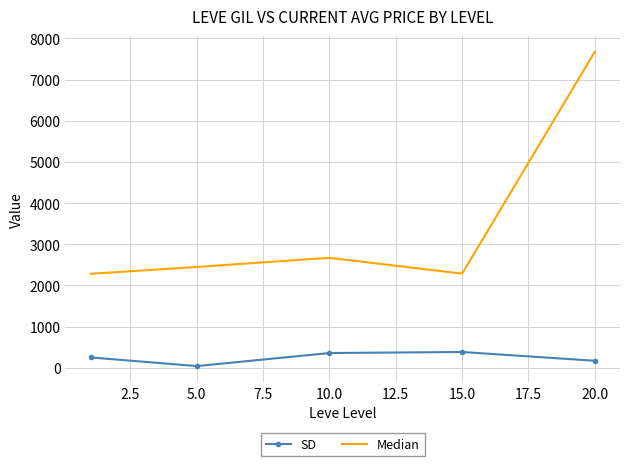

What is the highest value of the Median series?

7678.0